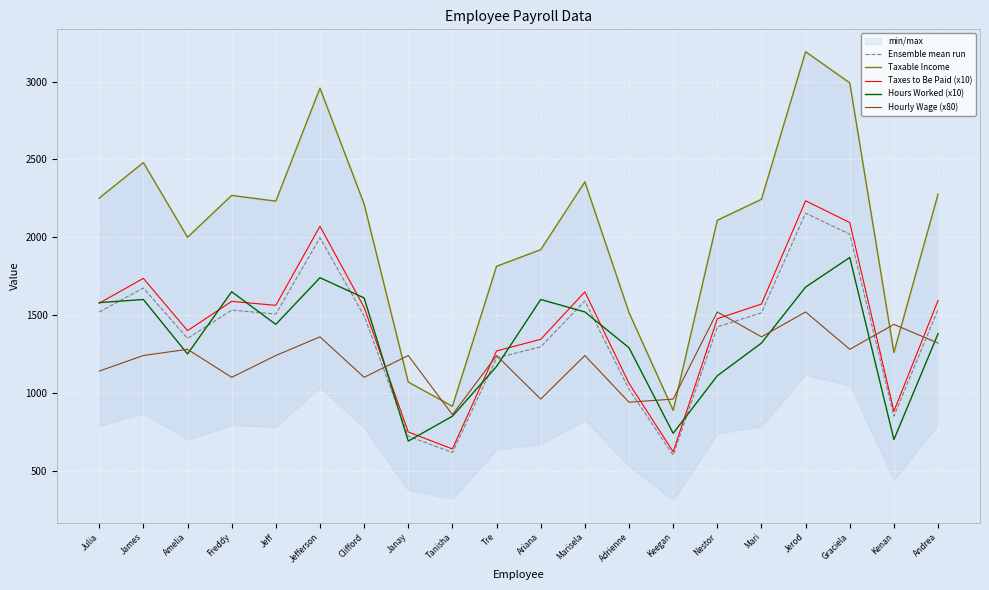

Between which two adjacent categories do Taxes to Be Paid (x10) and Hours Worked (x10) first intersect?

Julia and James